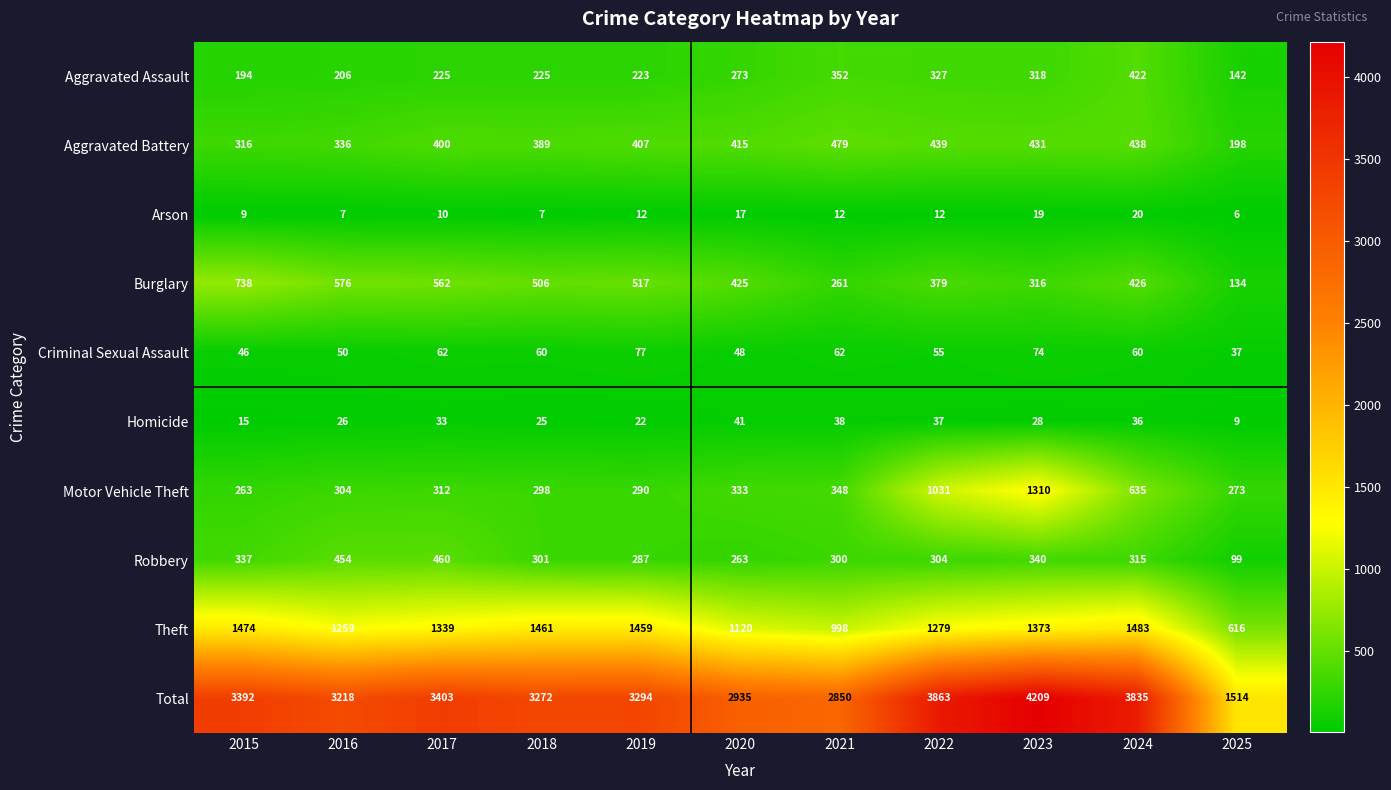

What is the sum of all Motor Vehicle Theft values?

5397